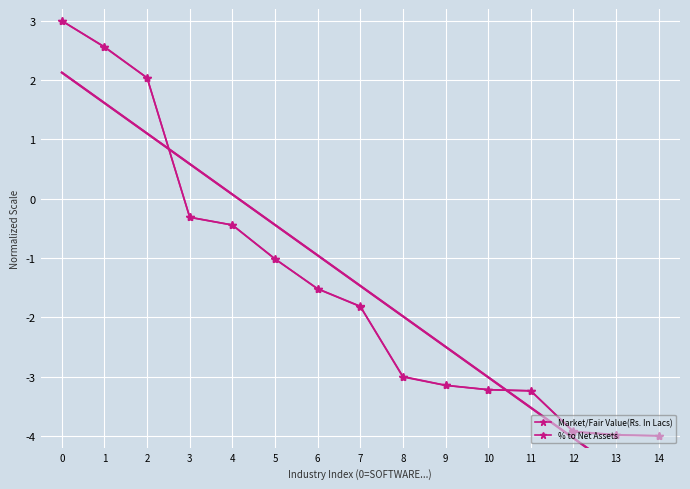

What is the value of the Market/Fair Value(Rs. In Lacs) point at the 7th from the left?

-1.5